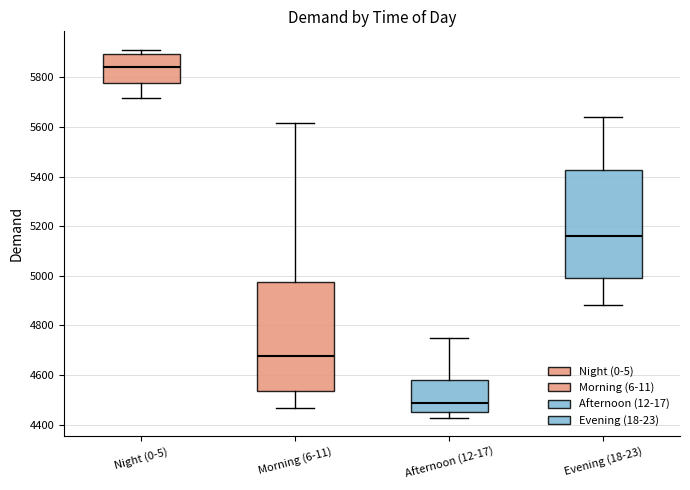

Where is the upper edge of the box for Night (0-5) on the y-axis? The values are not printed on the chart, so give them approximately, as read against the axis.

5900